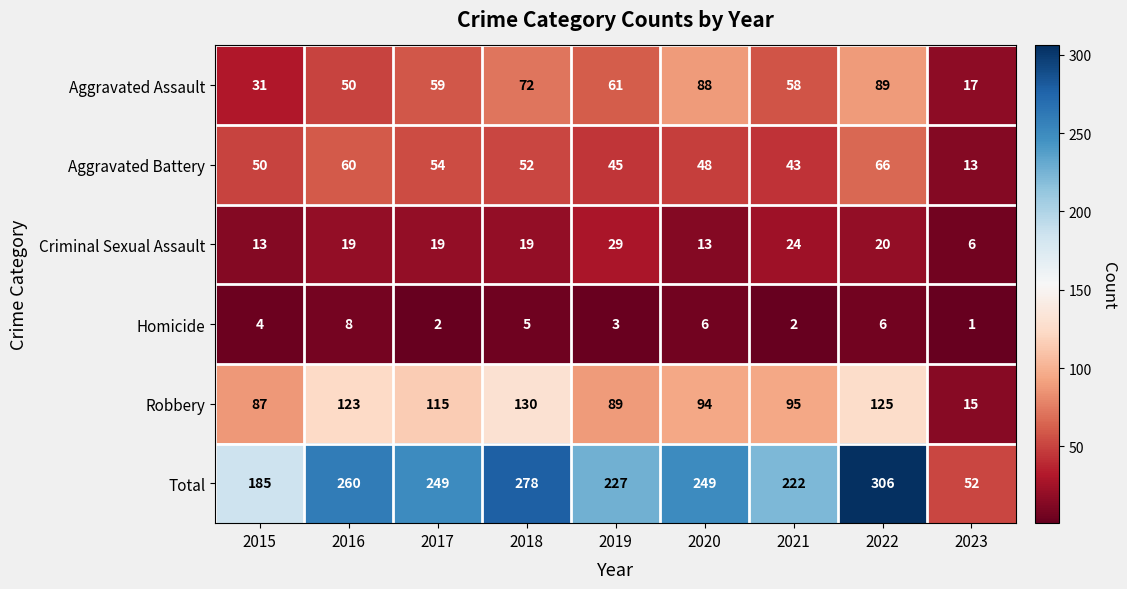

True or false: Robbery has a value of 23 at 2023.

False